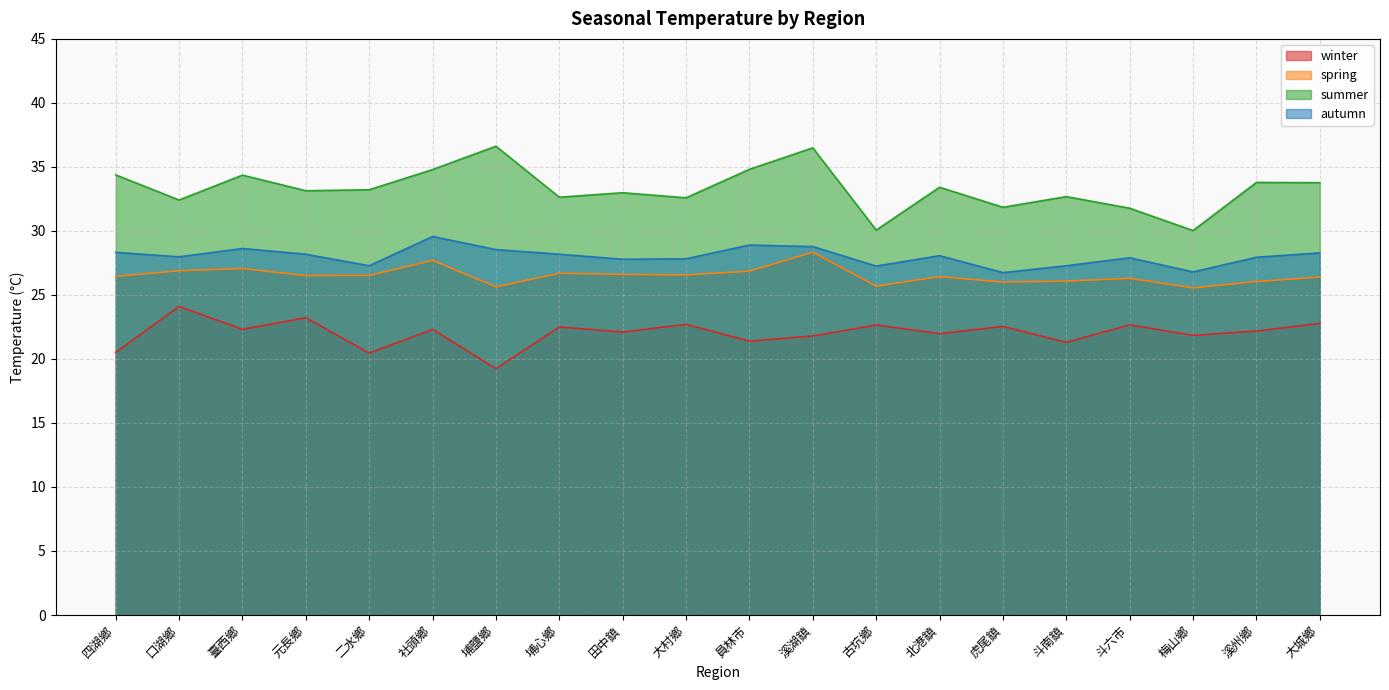

At which category does the chart reach its minimum across all series?

埔鹽鄉